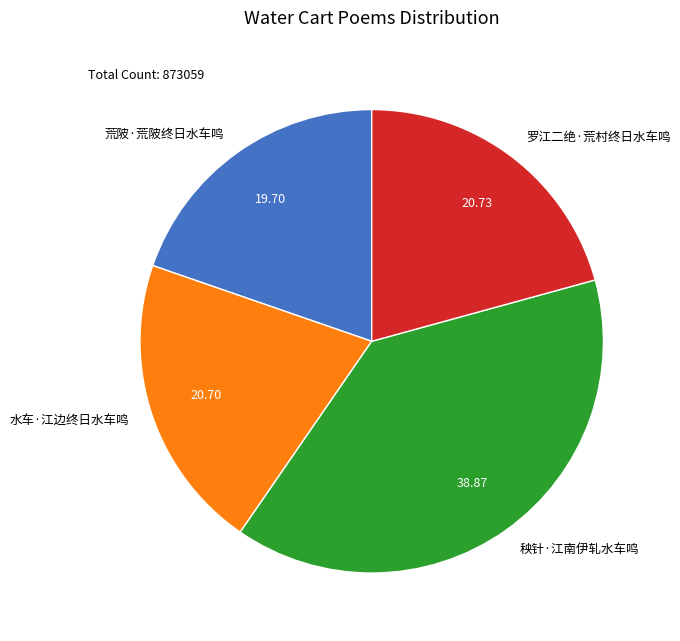

How many segments does this pie chart have?

4